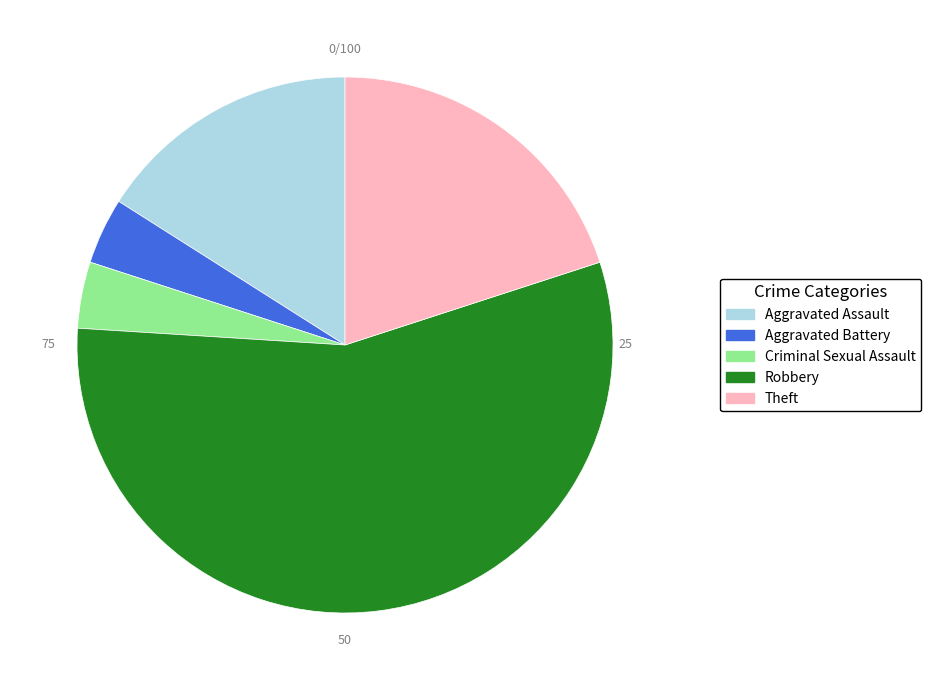

Which category accounts for the majority?

Robbery